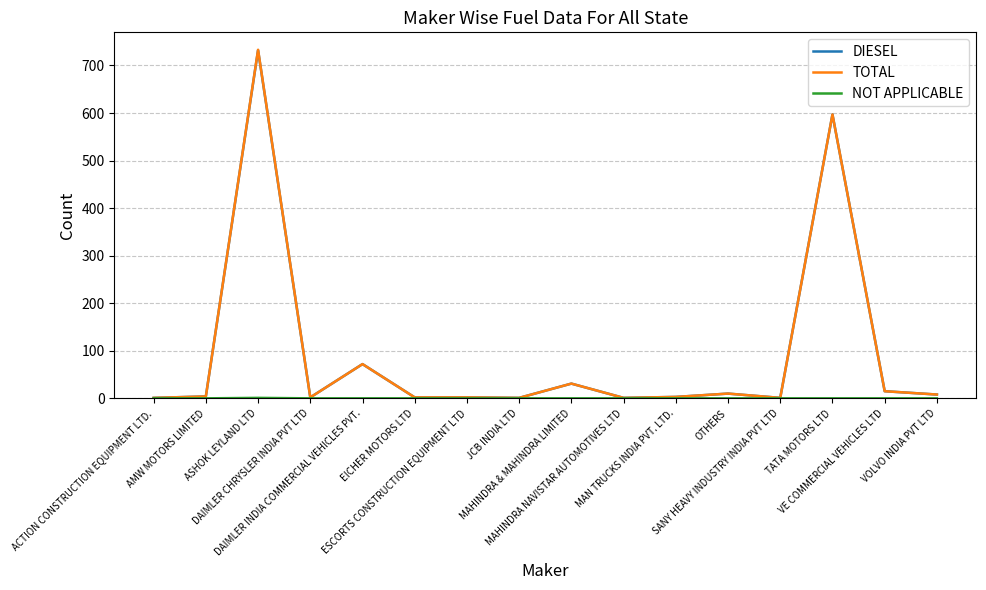

What is the greatest value displayed?

733